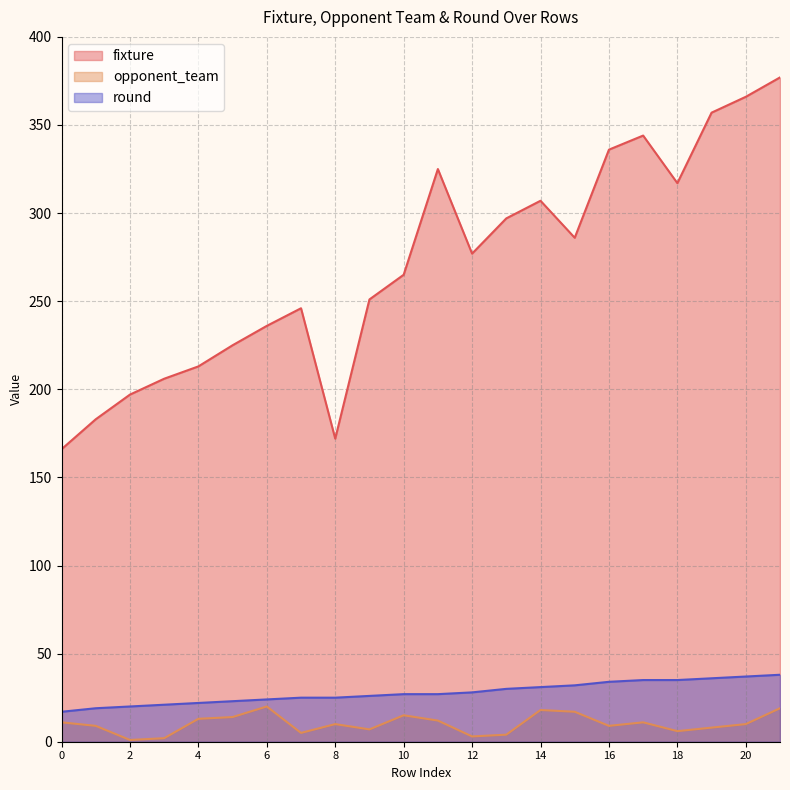

How many distinct data groups are displayed?

3